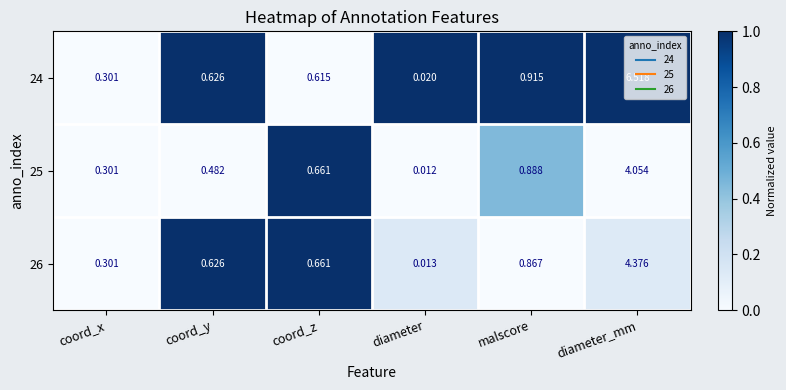

Where is 24 nearest to the value 3?

malscore